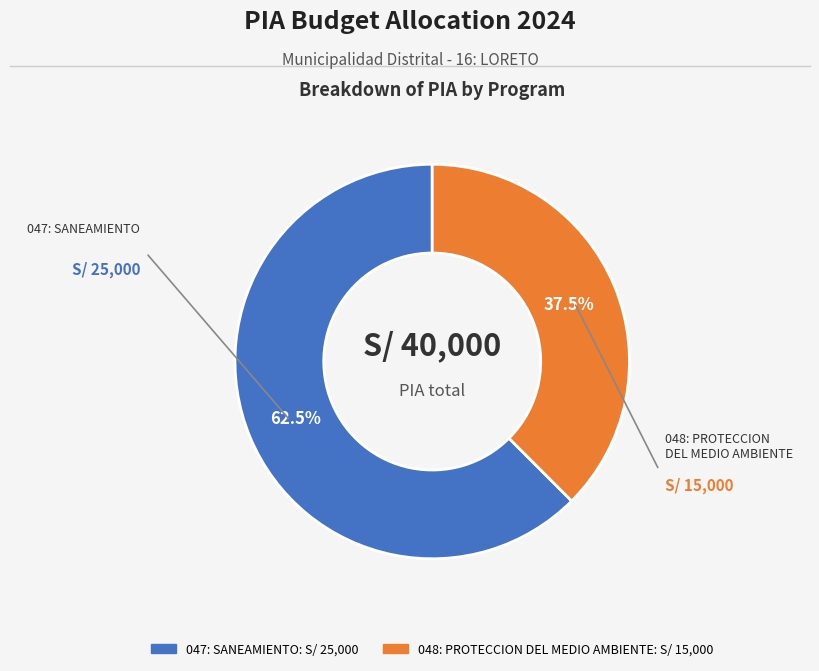

What is the largest slice in the pie chart?

047: SANEAMIENTO